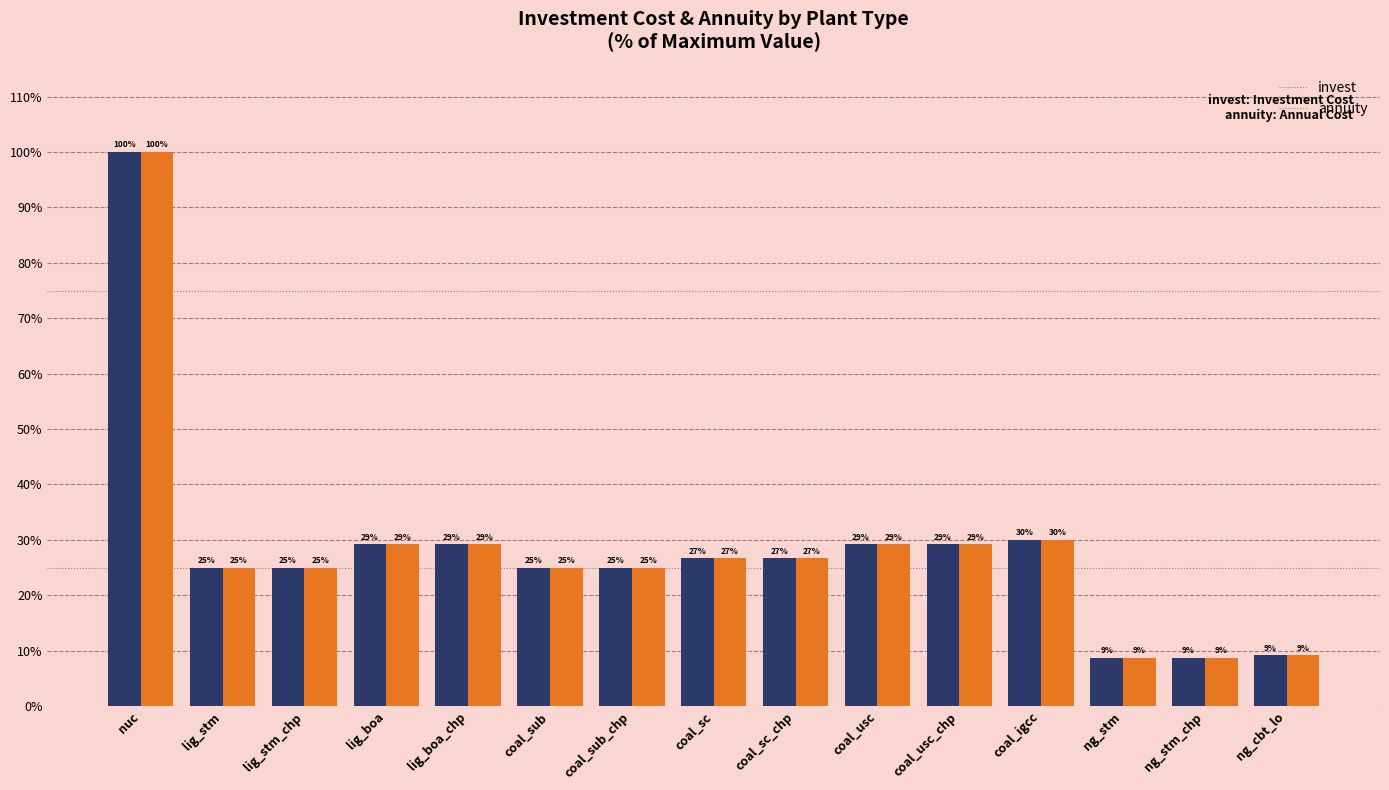

Reading right to left, list all the values displayed in this chart.

invest: 9.2	8.8	8.8	30.0	29.2	29.2	26.7	26.7	25.0	25.0	29.2	29.2	25.0	25.0	100.0
annuity: 9.2	8.8	8.8	30.0	29.2	29.2	26.7	26.7	25.0	25.0	29.2	29.2	25.0	25.0	100.0